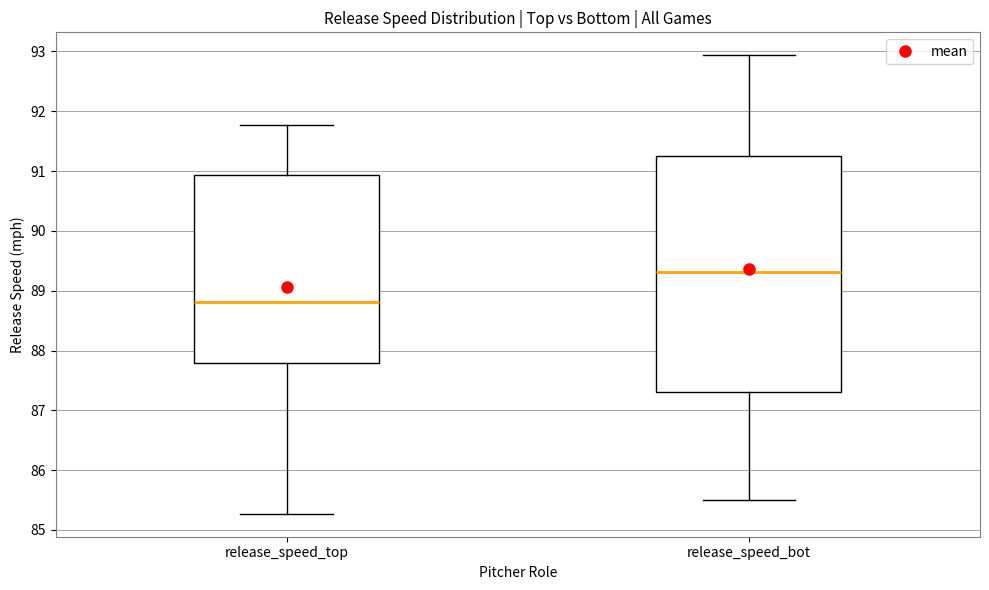

Reading left to right, read every box against the y-axis: the position of its median line, the range the box covers, and the ends of its whiskers. The values are not printed on the chart, so give them approximately, as read against the axis.

release_speed_top: median 88.8, box 87.8 to 90.9, whiskers 85.3 to 91.8
release_speed_bot: median 89.3, box 87.3 to 91.3, whiskers 85.5 to 92.9